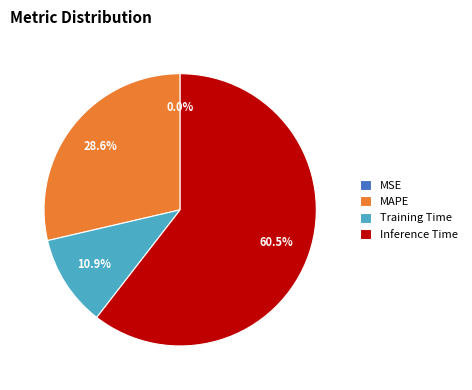

Which category has the biggest portion of the pie?

Inference Time